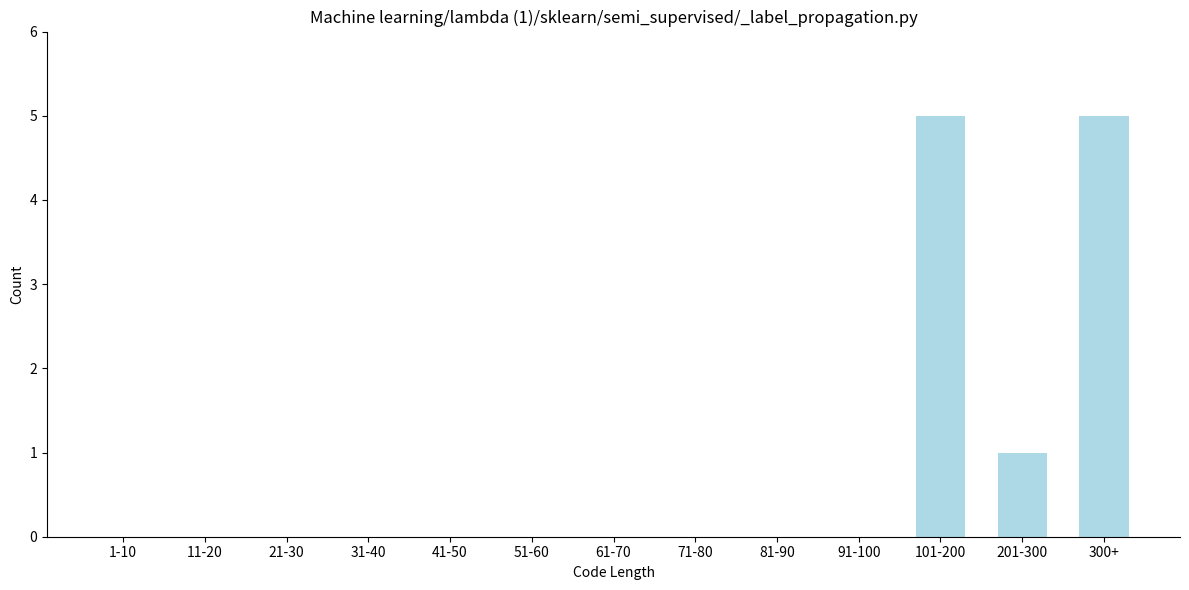

Reading right to left, extract all data points from this chart.

300+=5	201-300=1	101-200=5	91-100=0	81-90=0	71-80=0	61-70=0	51-60=0	41-50=0	31-40=0	21-30=0	11-20=0	1-10=0